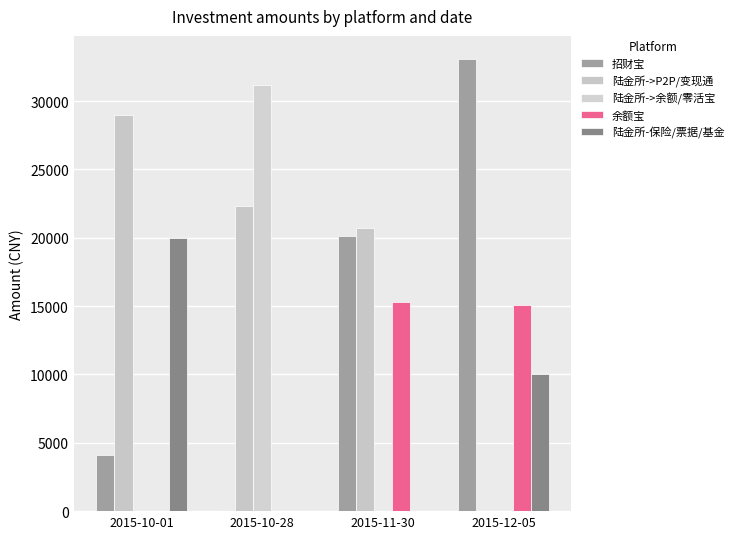

Where is 陆金所->余额/零活宝 nearest to the value 15595?

2015-10-01